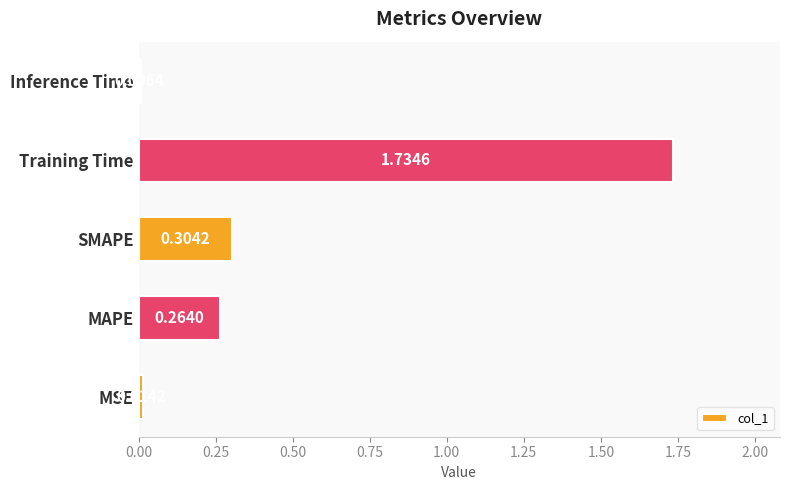

At which label is the value closest to 0?

Inference Time